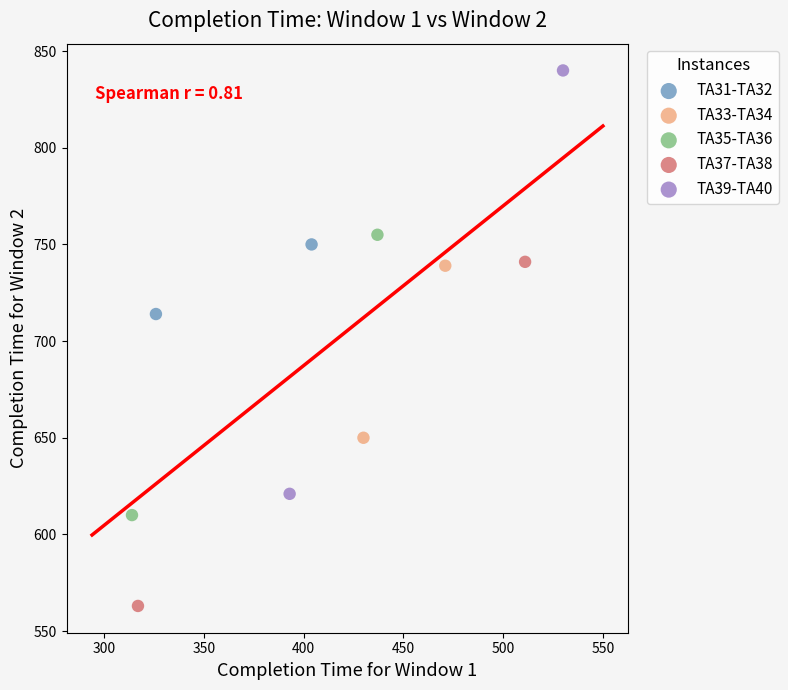

Which series reaches the minimum Y coordinate?

TA37-TA38